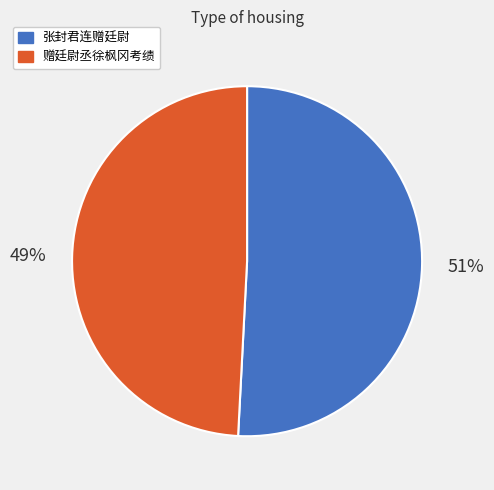

What is the ratio of the value at 张封君连赠廷尉 to the value at 赠廷尉丞徐枫冈考绩?

1.0